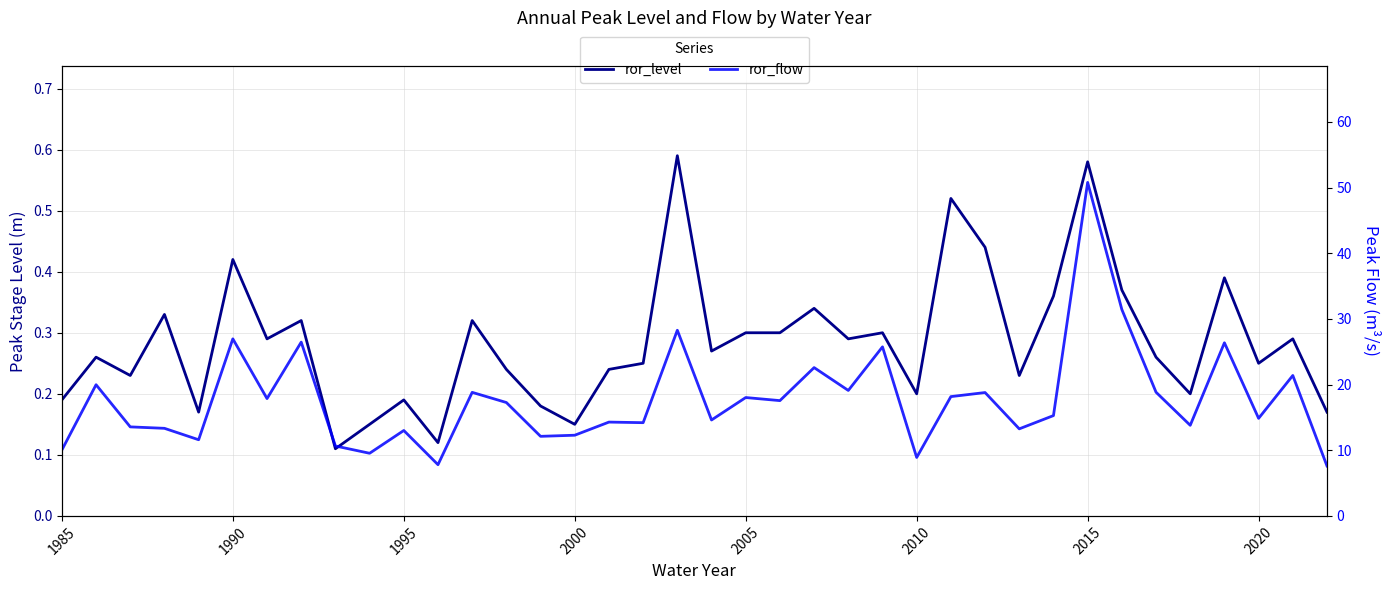

How many values in the ror_flow series exceed 17?

19